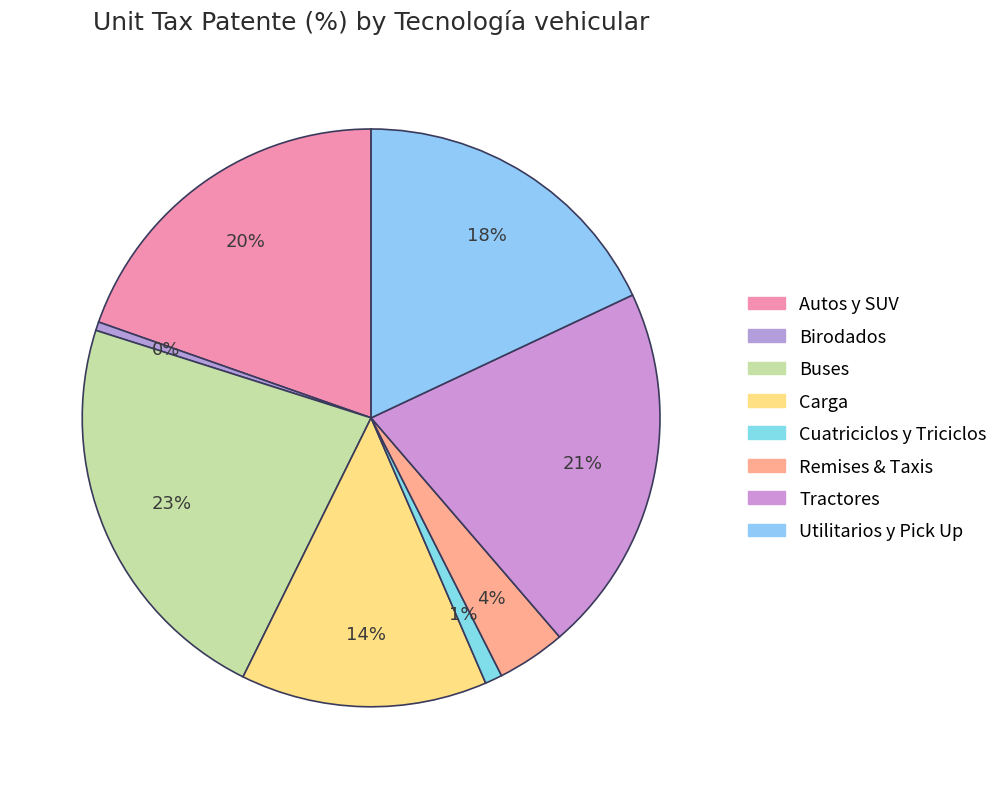

Count the number of slices in the pie.

8